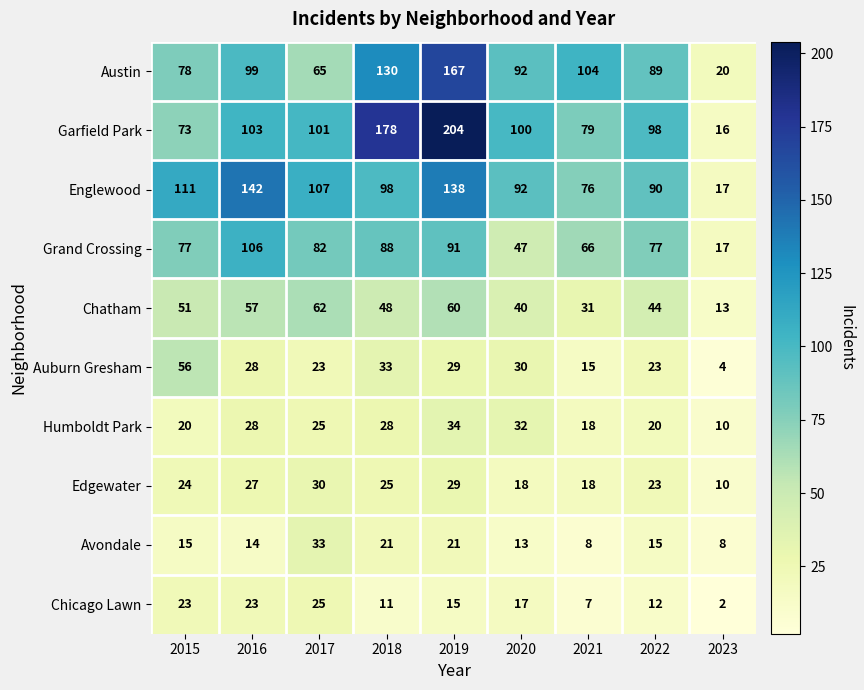

List the series in order of their peak value, highest first.

Garfield Park, Austin, Englewood, Grand Crossing, Chatham, Auburn Gresham, Humboldt Park, Avondale, Edgewater, Chicago Lawn